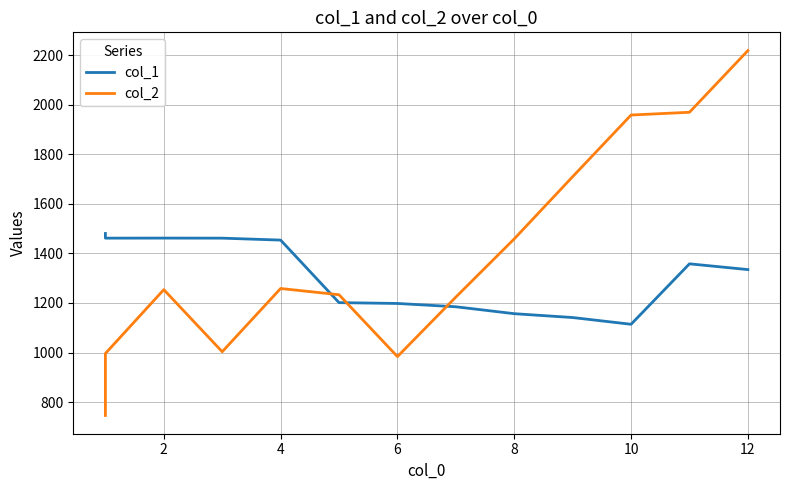

How many values in the col_1 series exceed 1334?

7